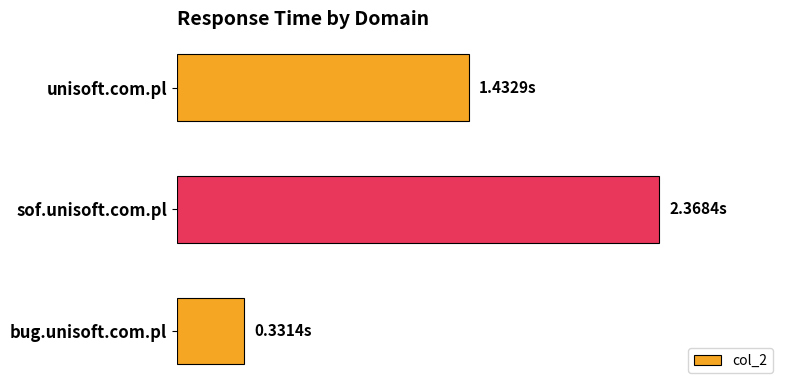

What is the maximum value shown in the chart?

2.4